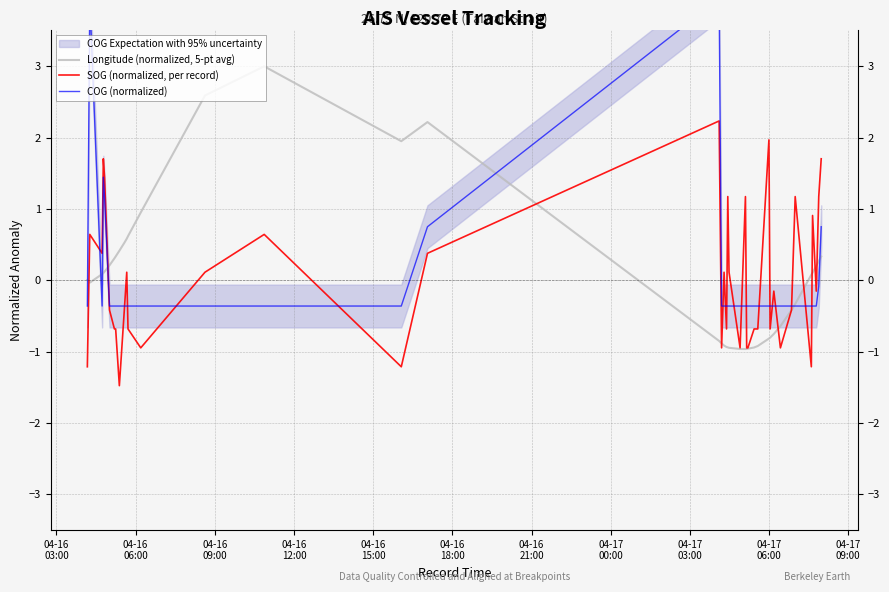

What is the minimum value for SOG (normalized, per record)?

-1.5